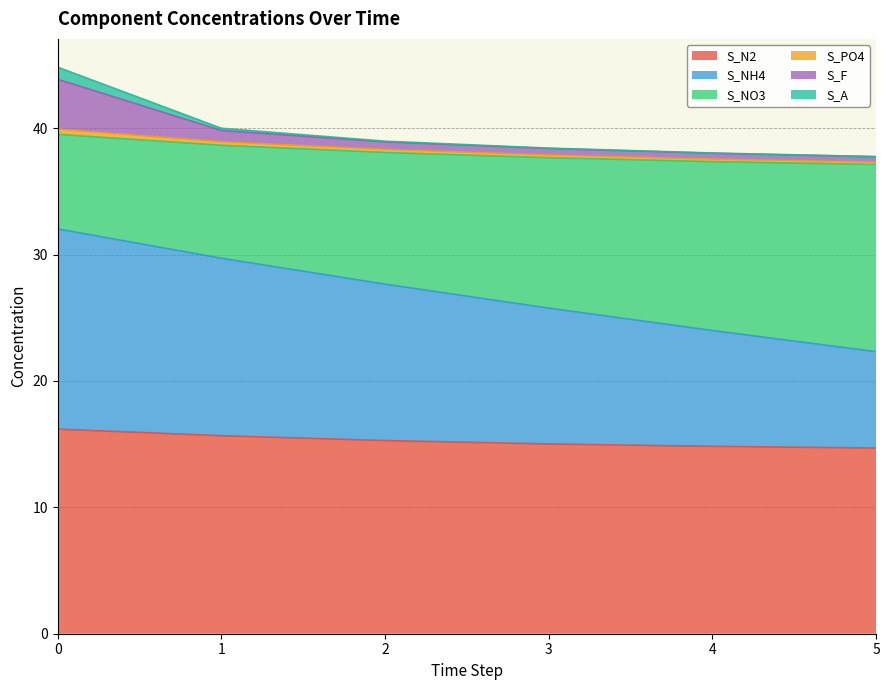

How many data points in S_F are less than 38?

1